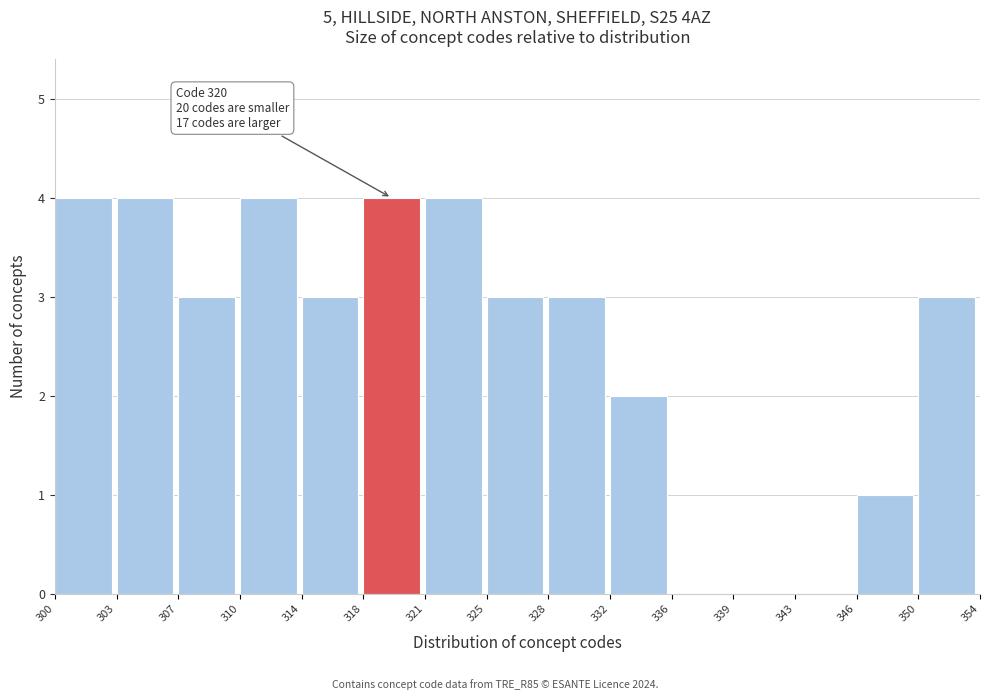

Reading right to left, transcribe all the data shown in this chart.

350=3	346=1	343=0	339=0	336=0	332=2	328=3	325=3	321=4	318=4	314=3	310=4	307=3	303=4	300=4